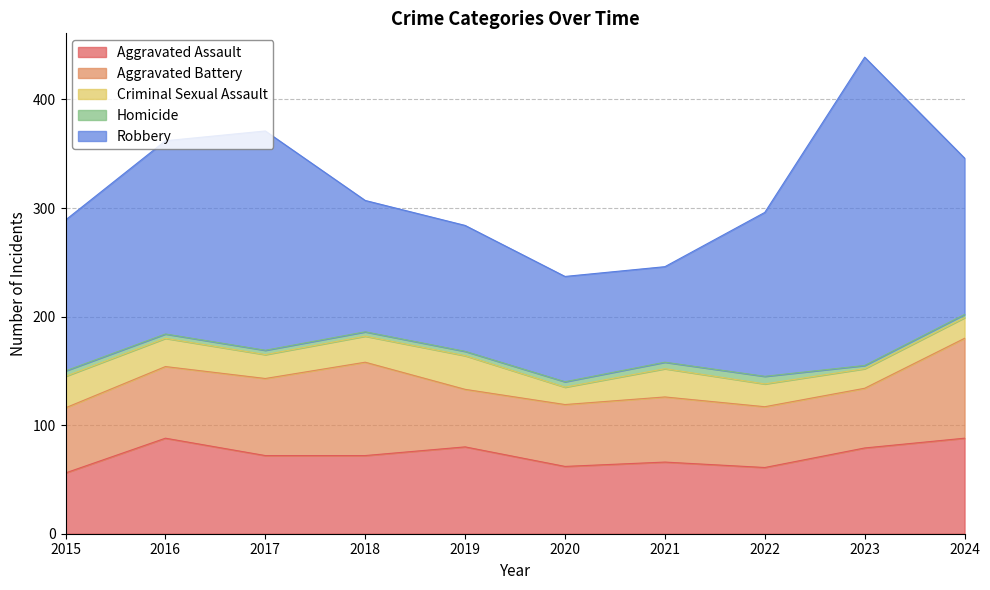

True or false: Robbery and Aggravated Assault intersect in this chart.

False